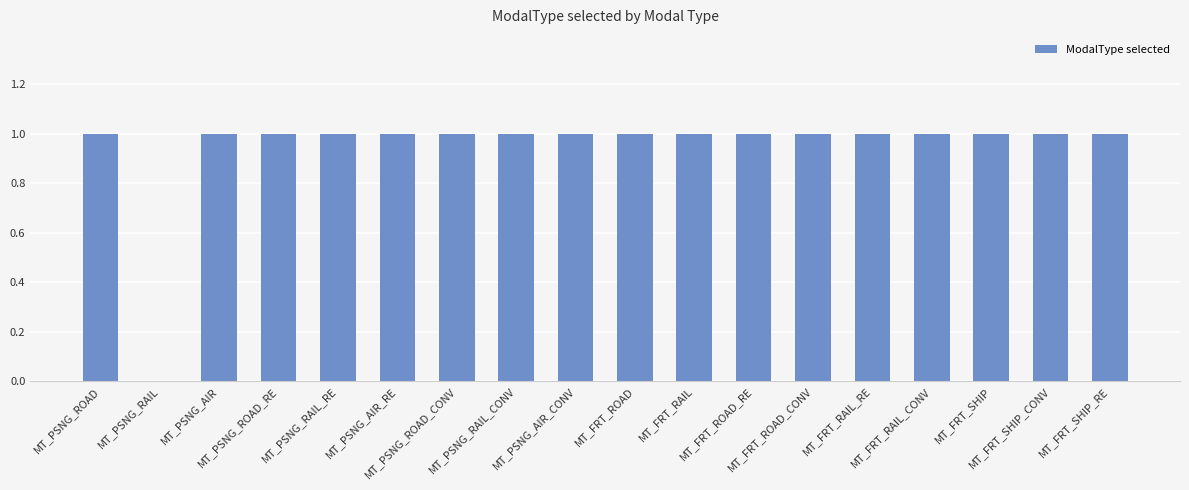

How many data points does each series have?

18